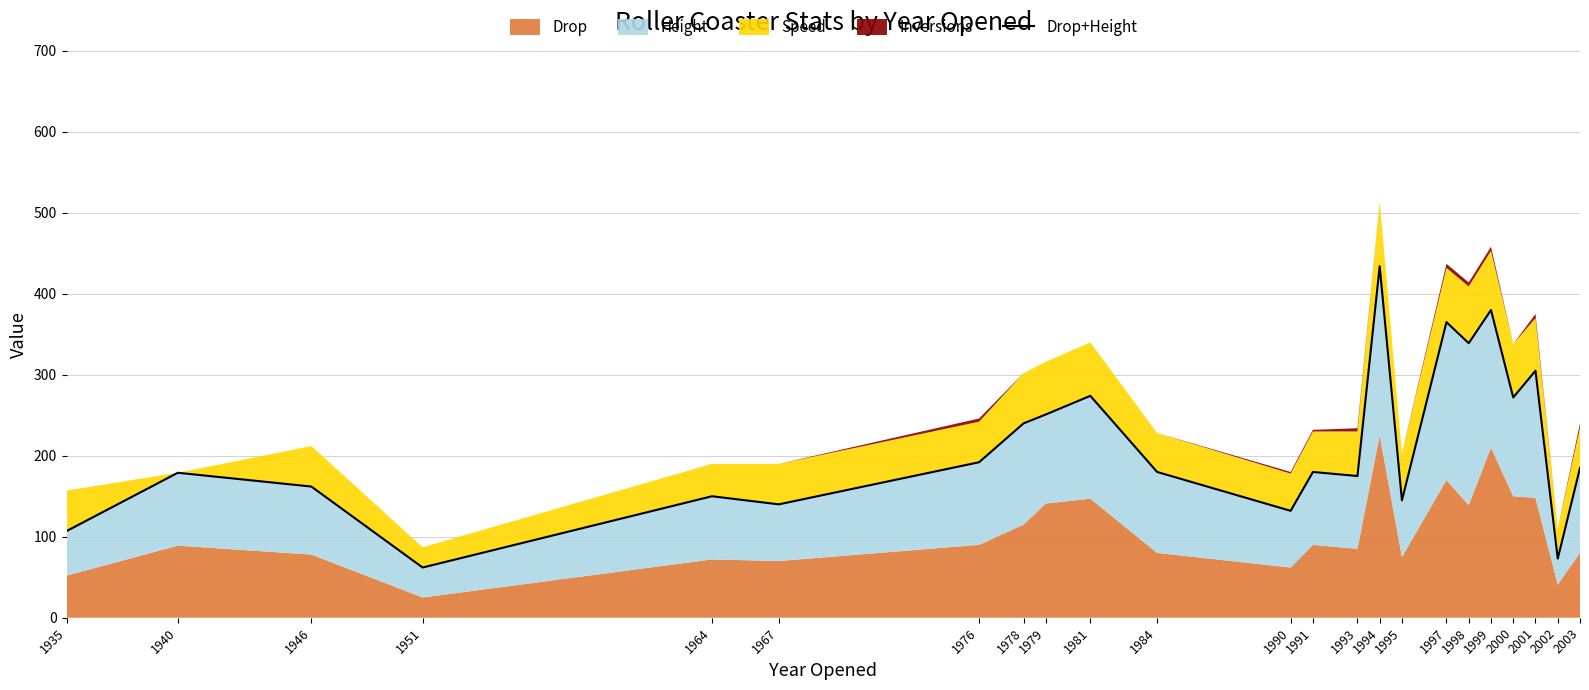

Is it true that the value at 1951 is 89?

False